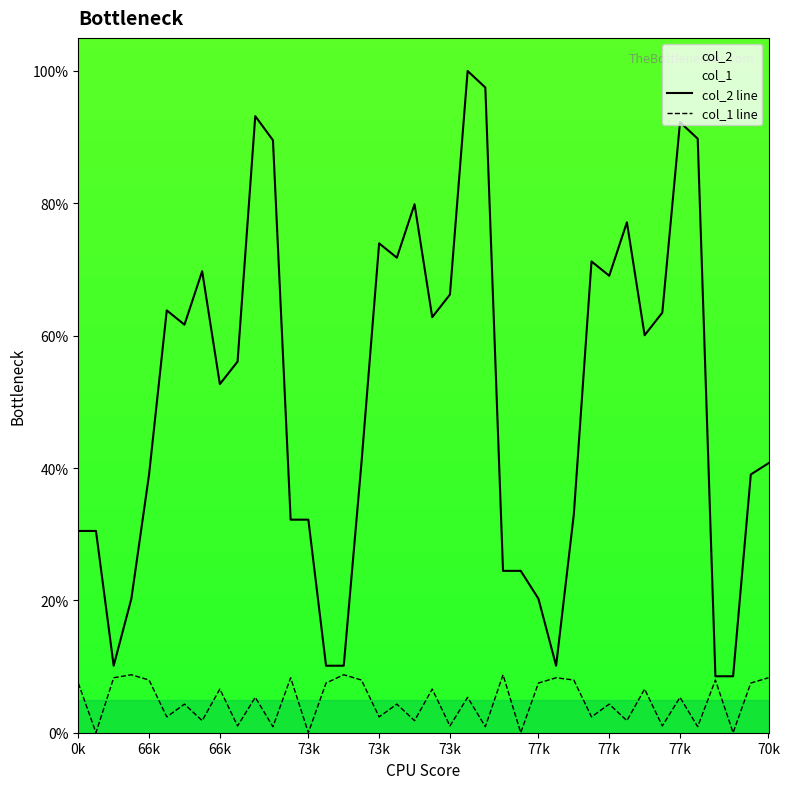

Which series has the largest total across all categories?

col_2 line